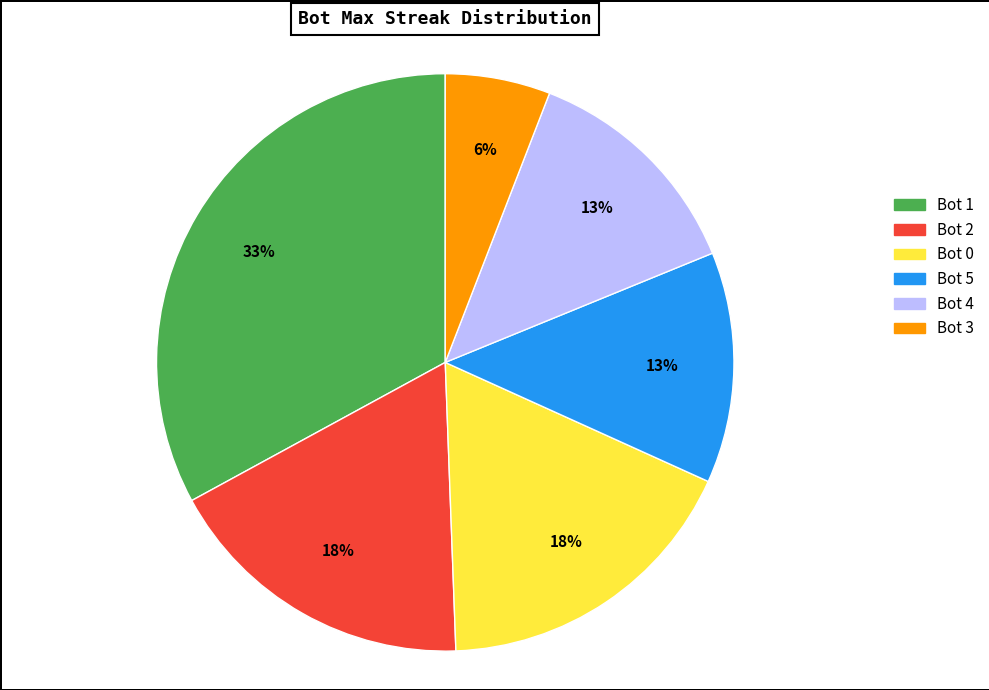

Which category has the biggest portion of the pie?

Bot 1